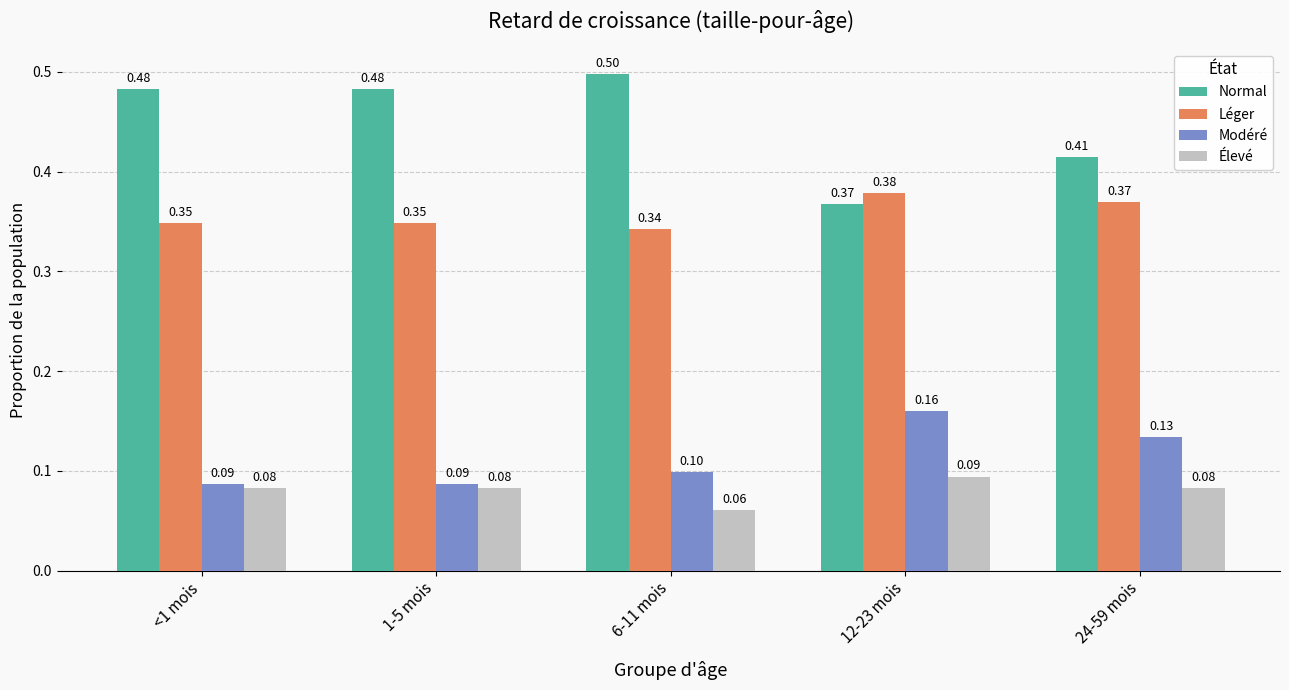

Between <1 mois and 12-23 mois, which series saw the biggest shift?

Normal